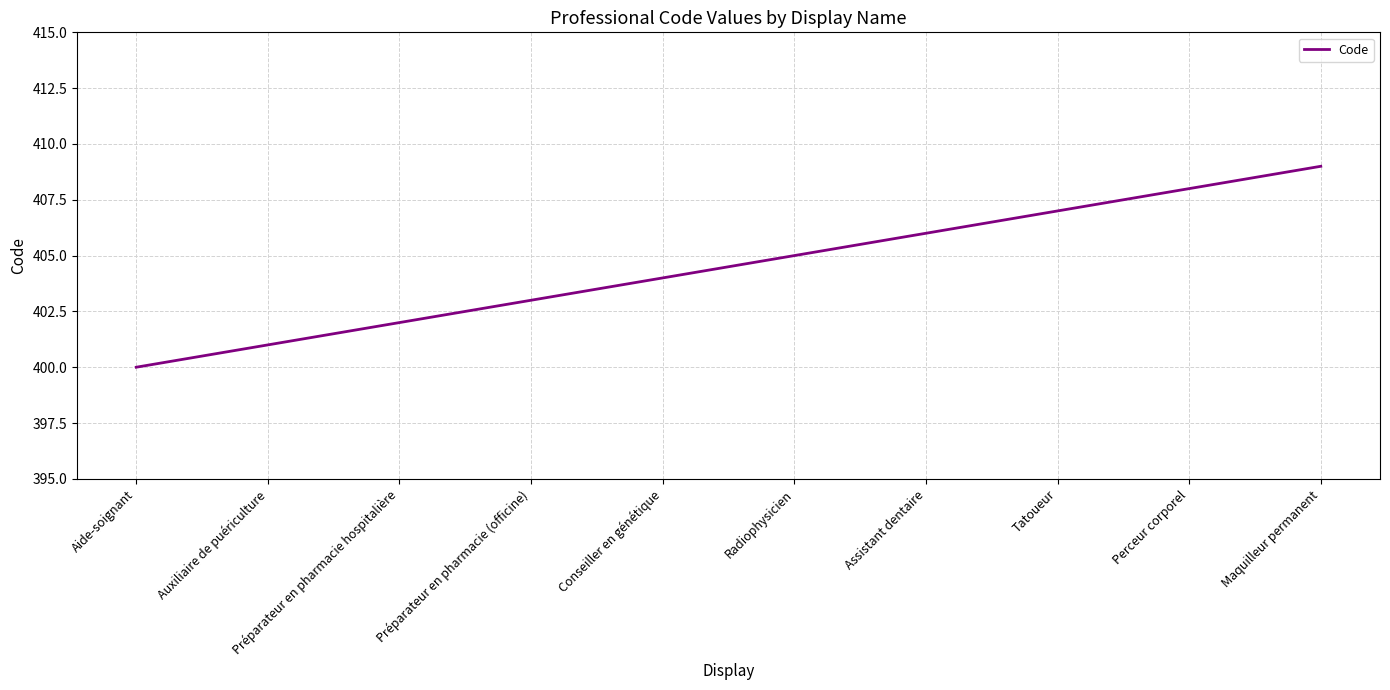

Reading left to right, transcribe all the data shown in this chart.

Aide-soignant=400	Auxiliaire de puériculture=401	Préparateur en pharmacie hospitalière=402	Préparateur en pharmacie (officine)=403	Conseiller en génétique=404	Radiophysicien=405	Assistant dentaire=406	Tatoueur=407	Perceur corporel=408	Maquilleur permanent=409